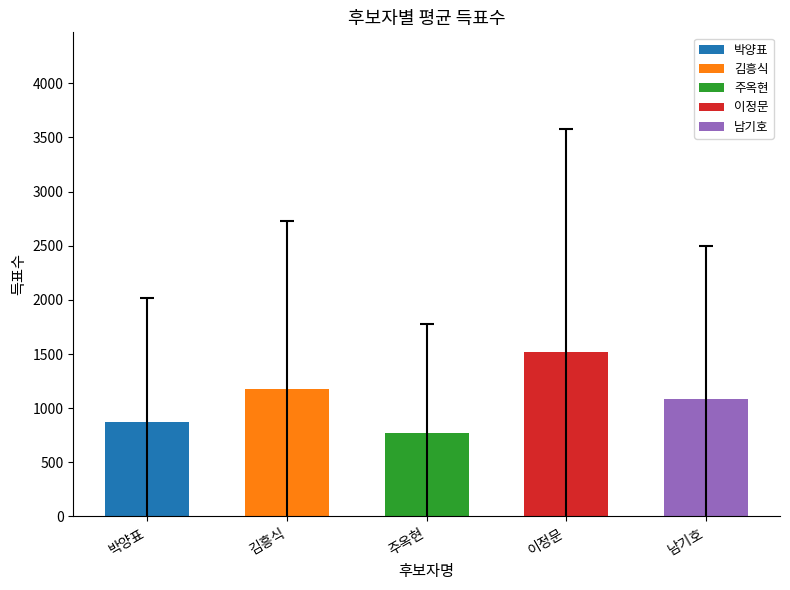

What is the label of the 3rd bar from the right?

주옥현